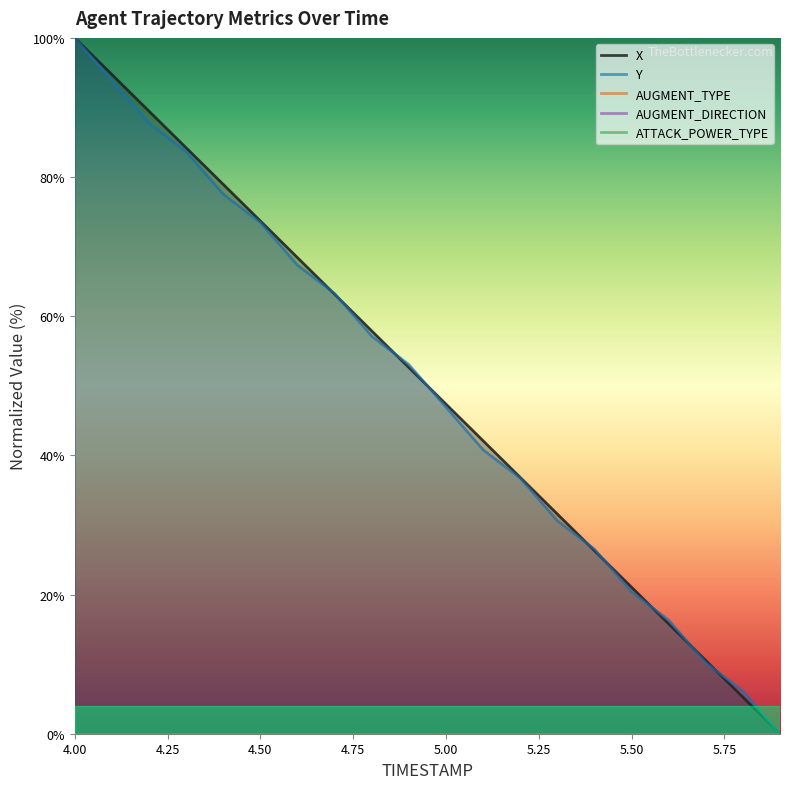

Count the number of data series in this chart.

5